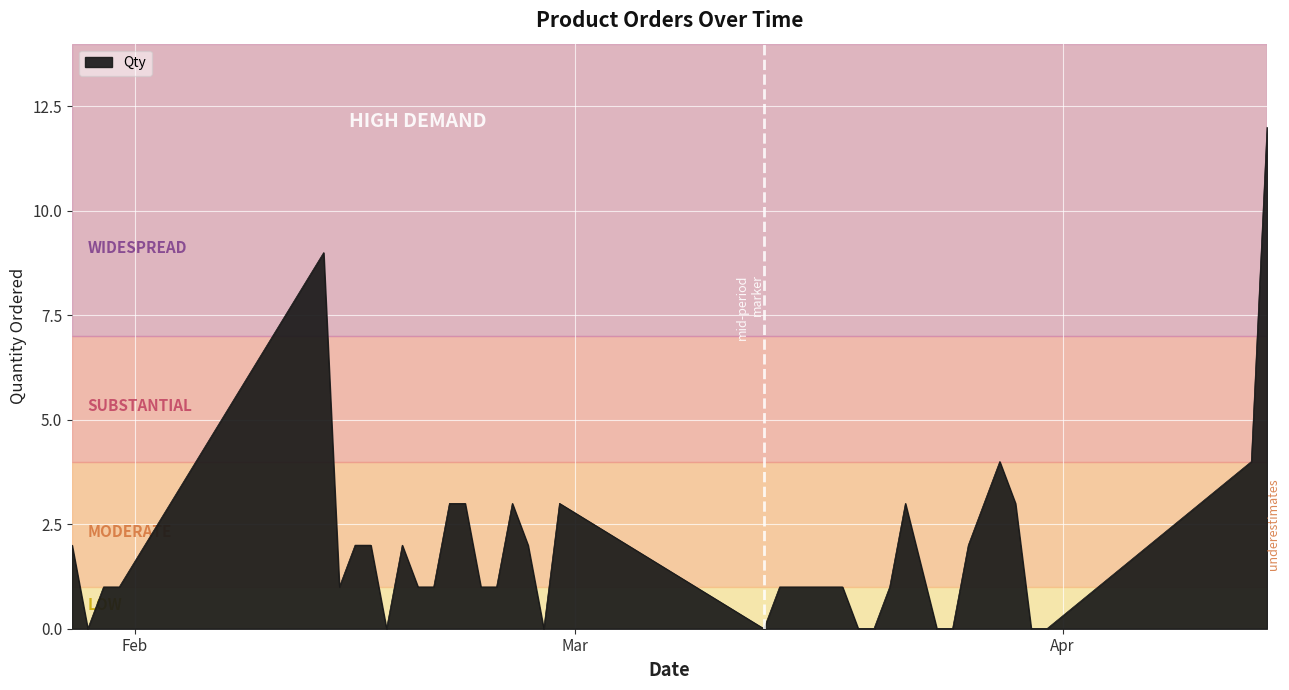

What is the difference between the maximum and minimum values?

12